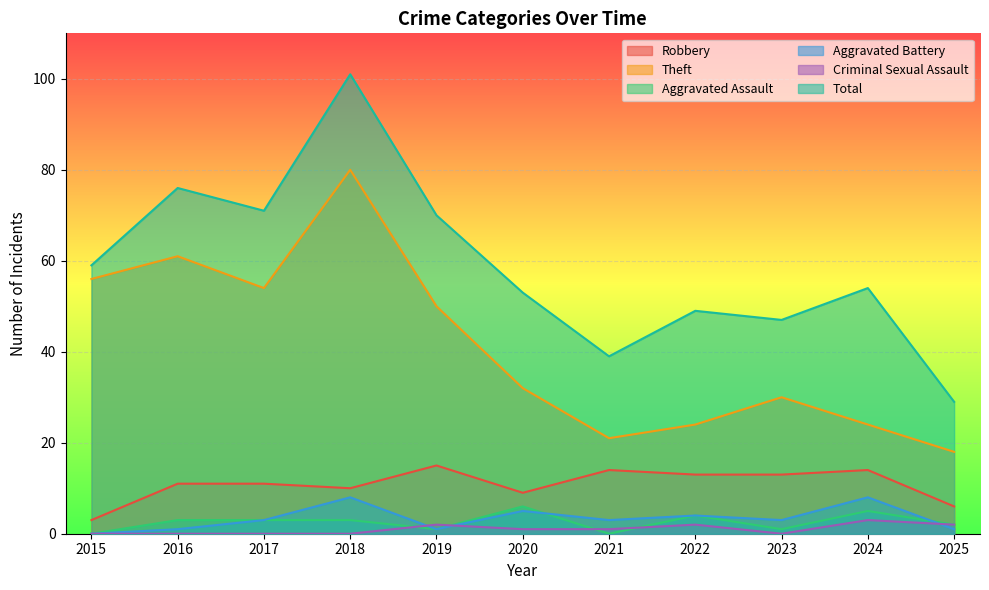

What is the difference between the highest and lowest values at 2023?

47